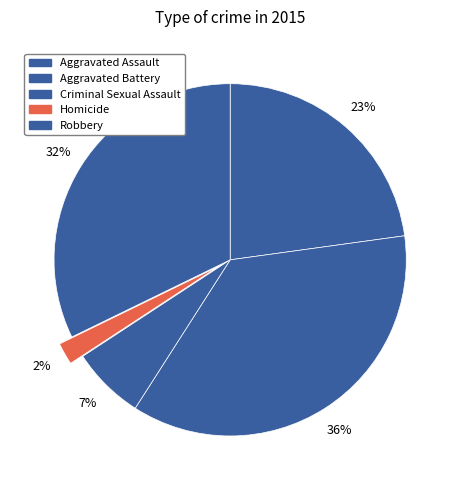

Approximately how many times larger is the value at Homicide compared to Criminal Sexual Assault?

0.3